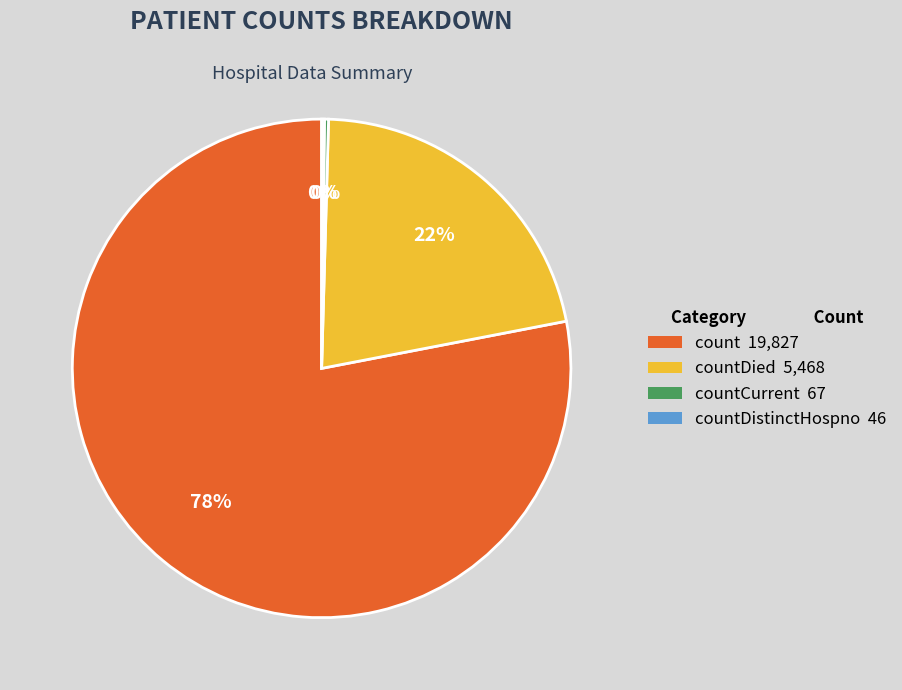

Which slice is the largest?

count 19,827